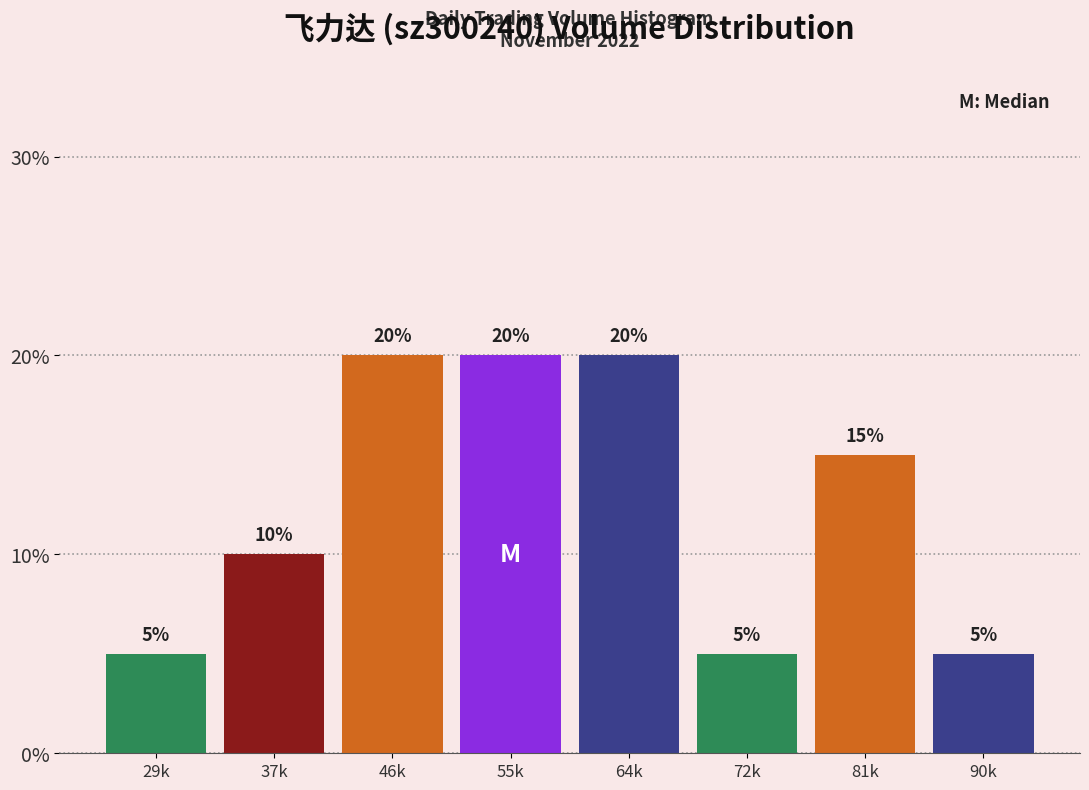

Reading left to right, transcribe all the data shown in this chart.

29k=5	37k=10	46k=20	55k=20	64k=20	72k=5	81k=15	90k=5